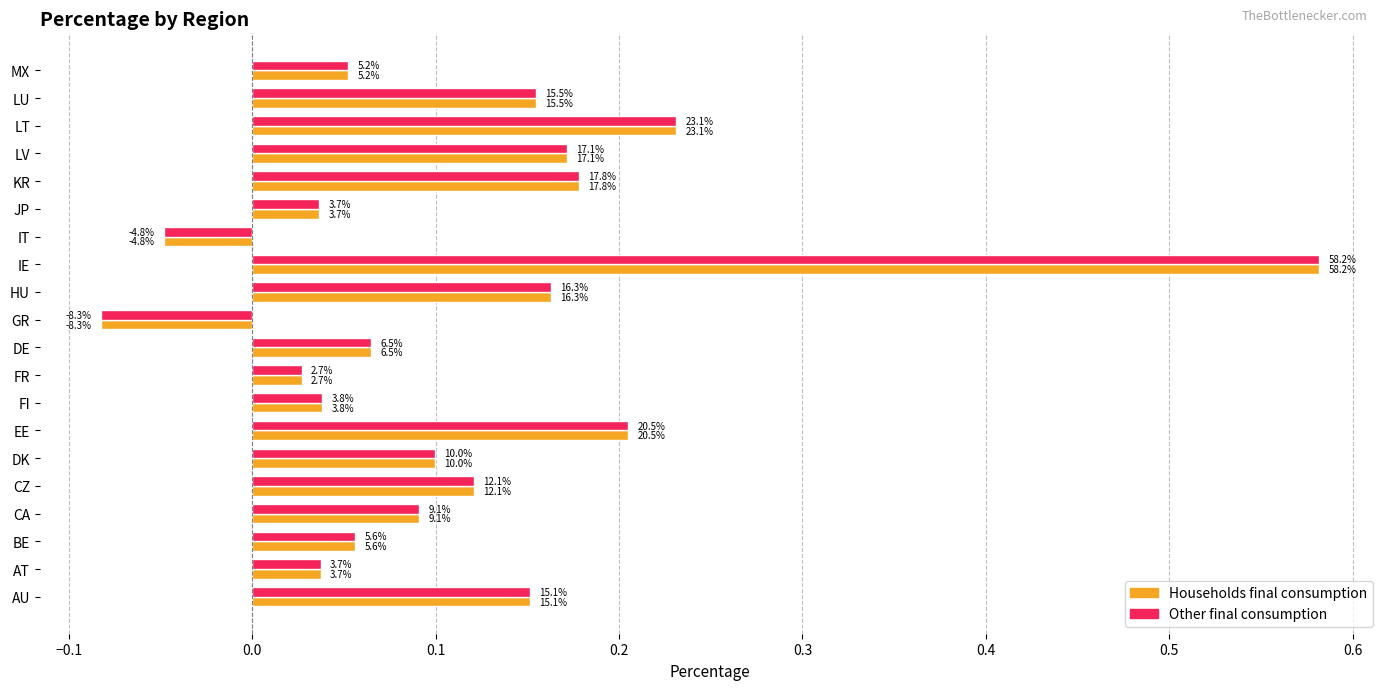

At how many categories does at least one series exceed 0?

18